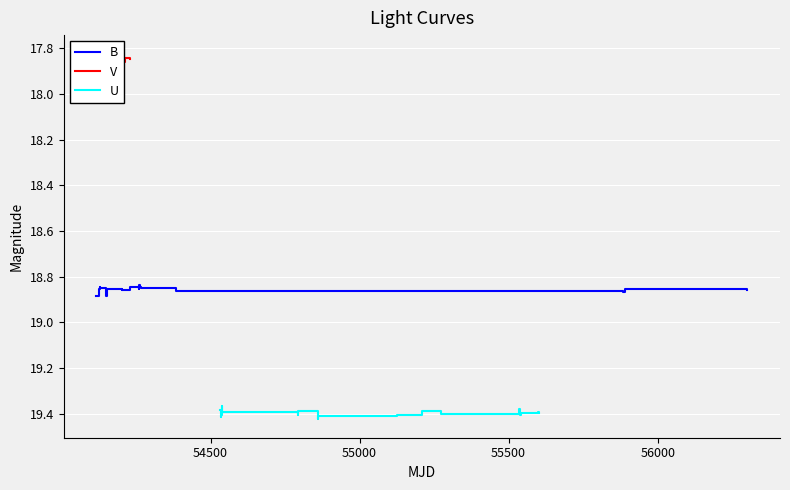

What are all the series names shown in the legend?

B, V, U